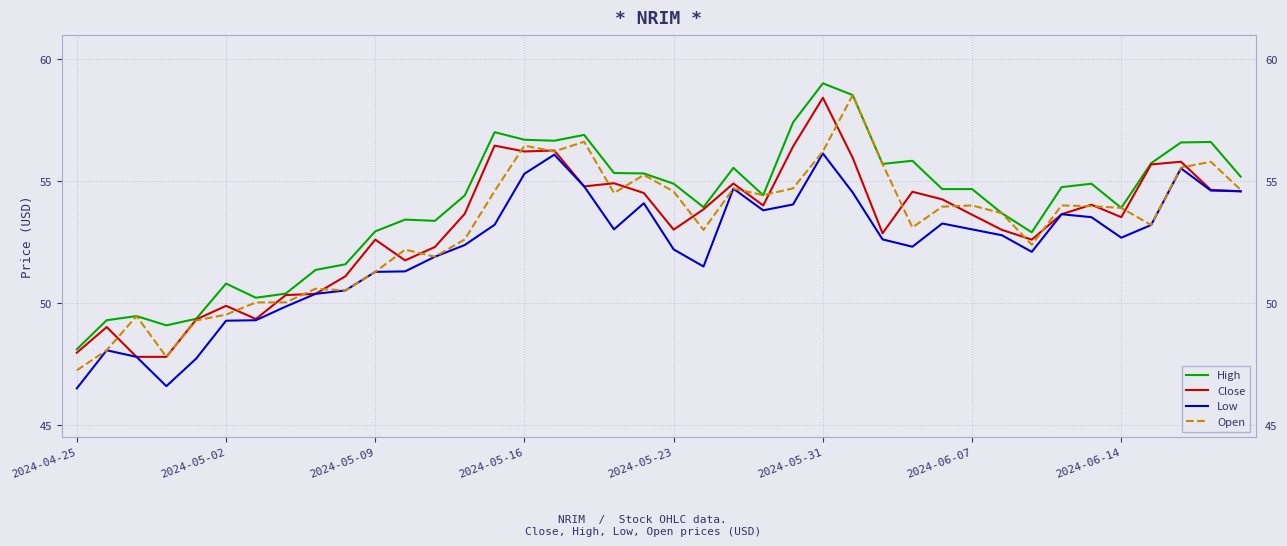

Which series has the widest spread of values?

Open